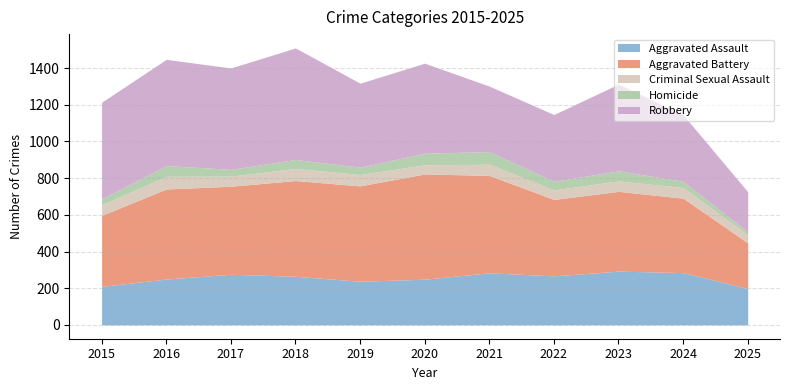

Between 2022 and 2025, which series saw the biggest shift?

Aggravated Battery